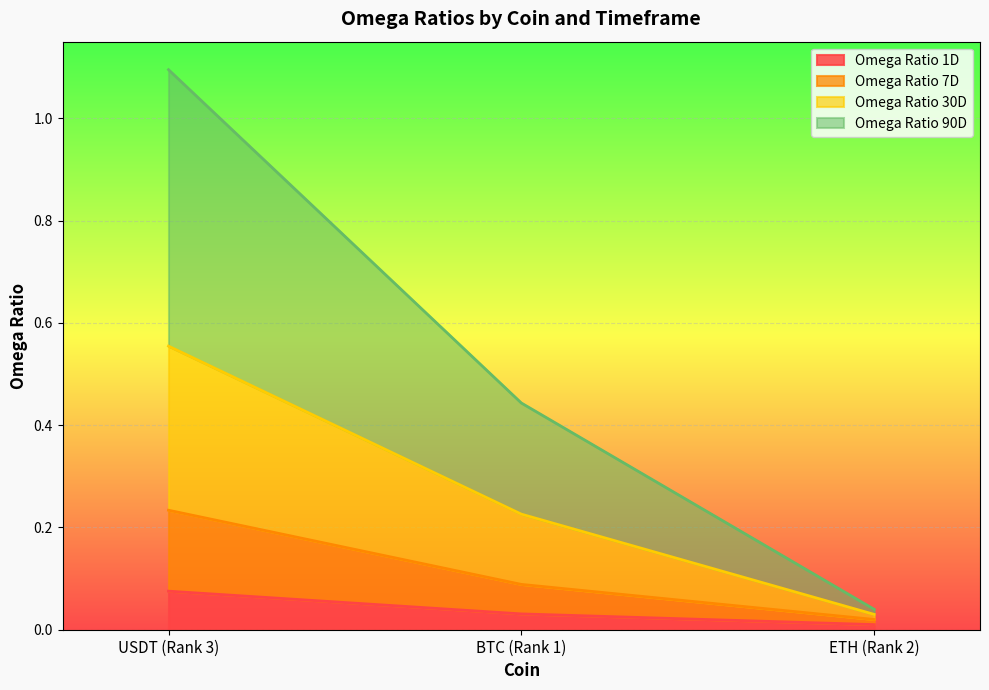

Which category has the highest value in the Omega Ratio 1D series?

USDT (Rank 3)